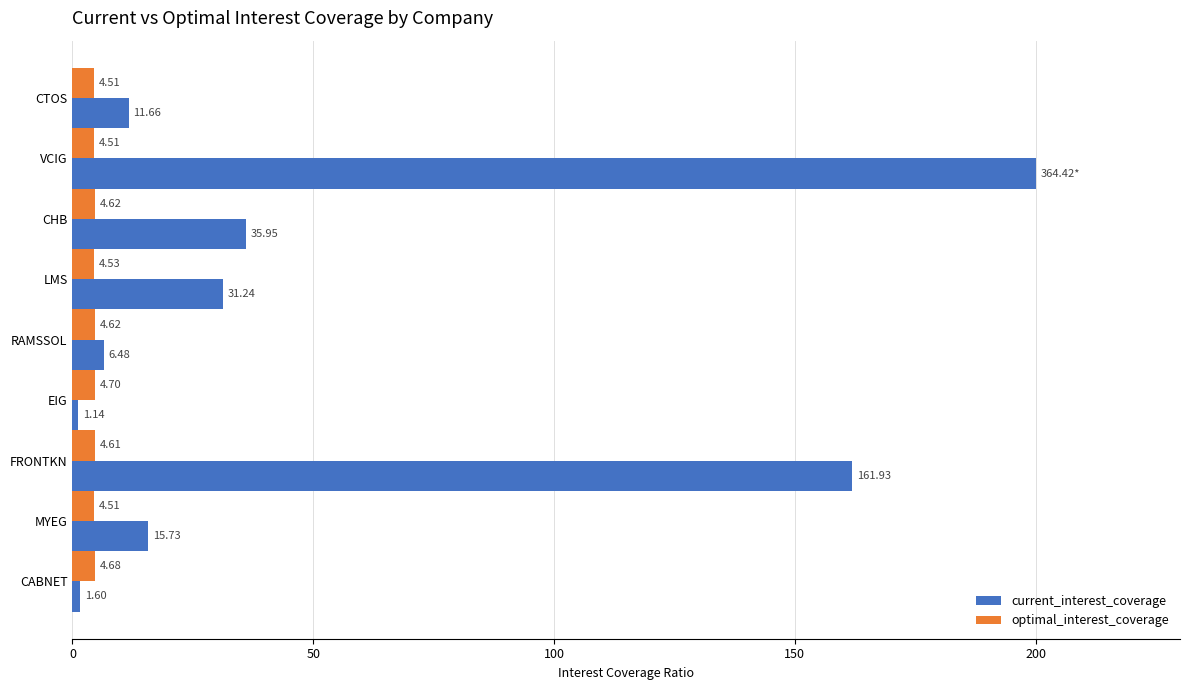

List the series in order of their peak value, lowest first.

optimal_interest_coverage, current_interest_coverage